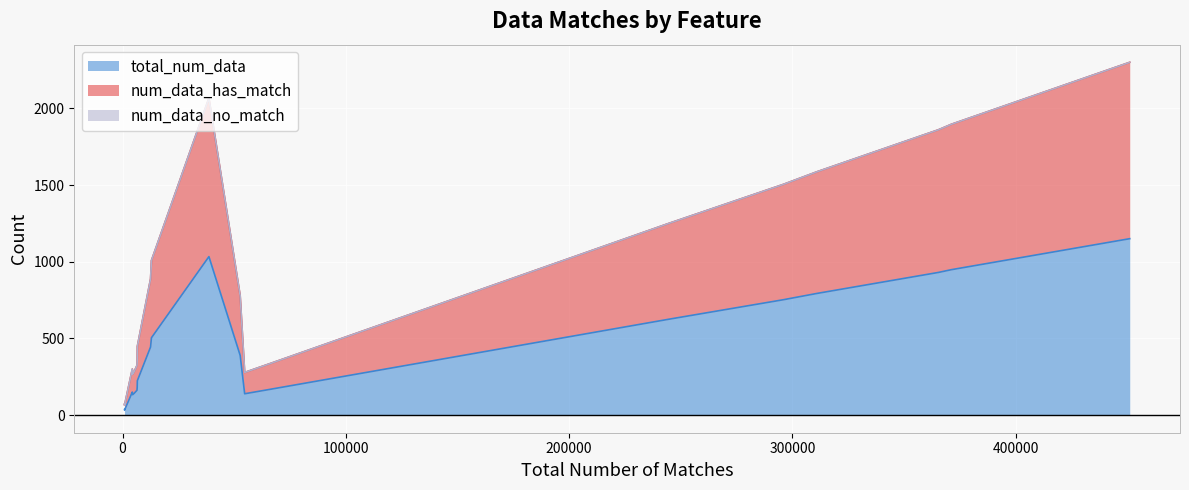

What is the greatest value displayed?

1150